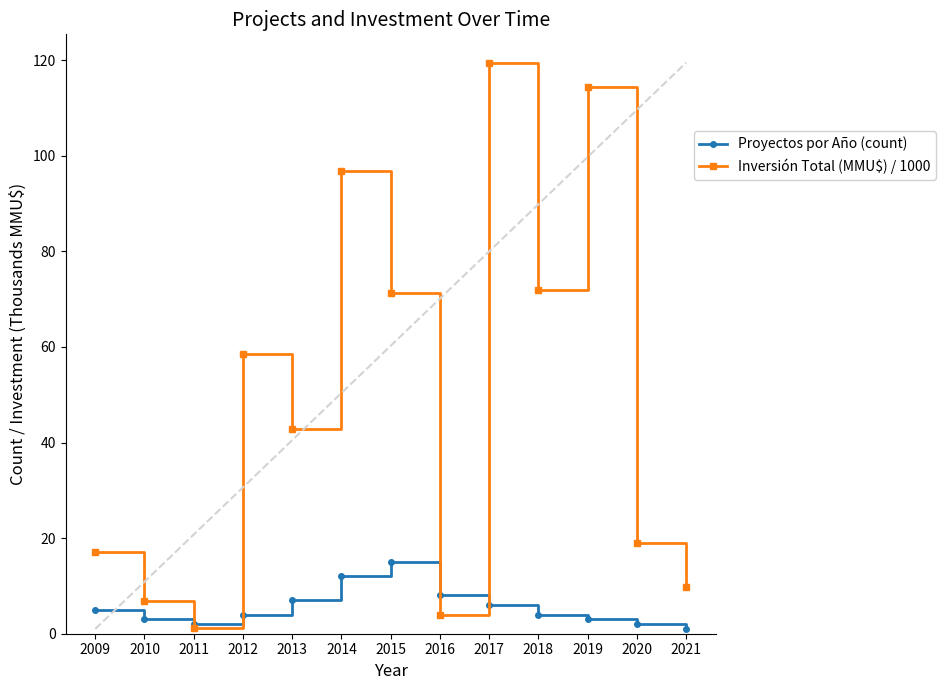

Count the number of data series in this chart.

2